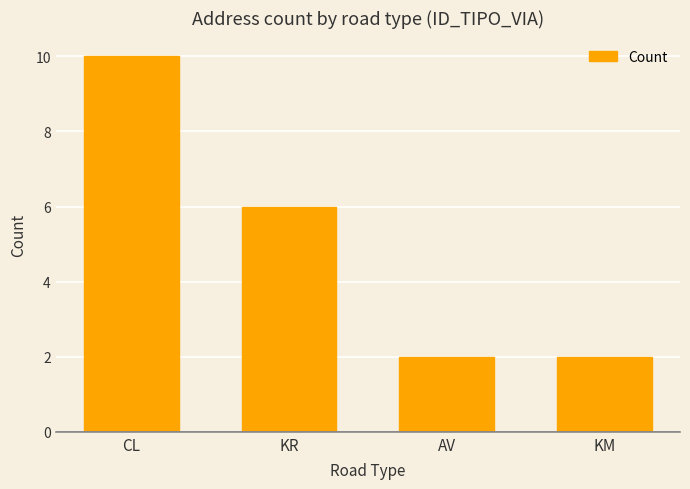

What is the maximum value shown in the chart?

10